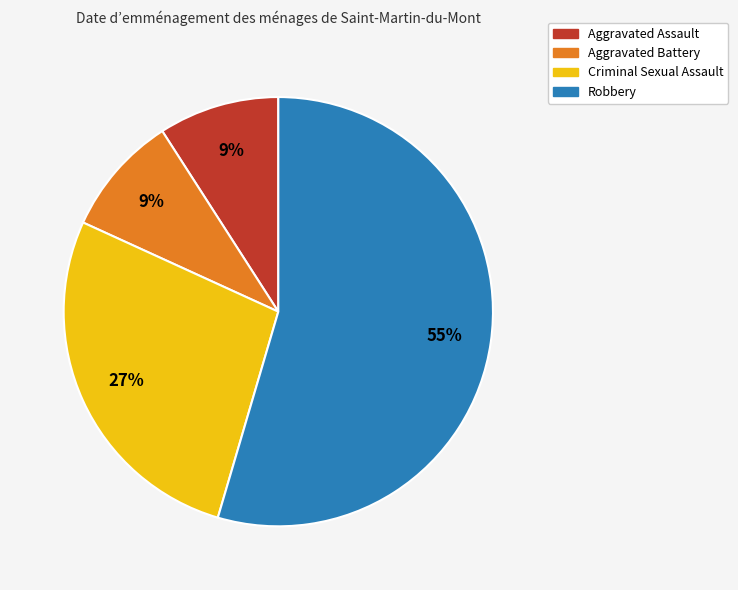

What is the ratio of the value at Aggravated Assault to the value at Criminal Sexual Assault?

0.3